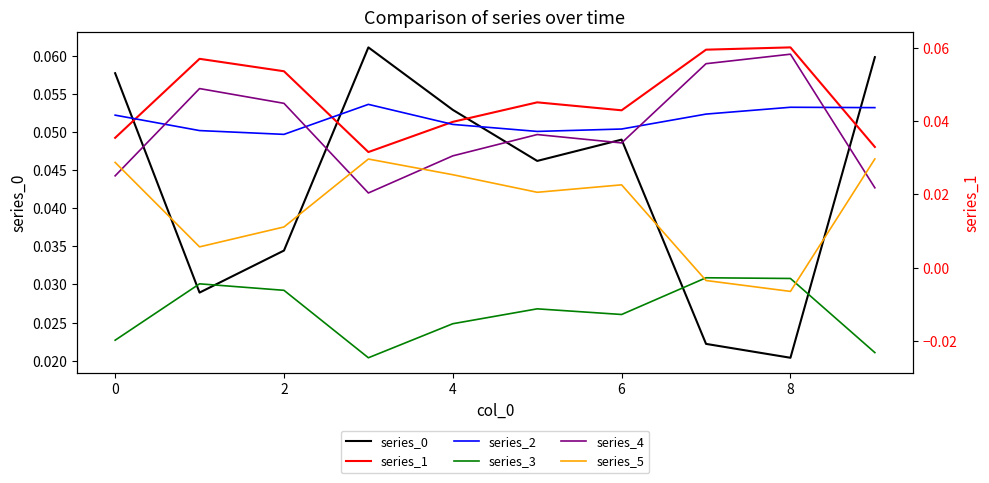

How many times do series_5 and series_4 cross each other?

4